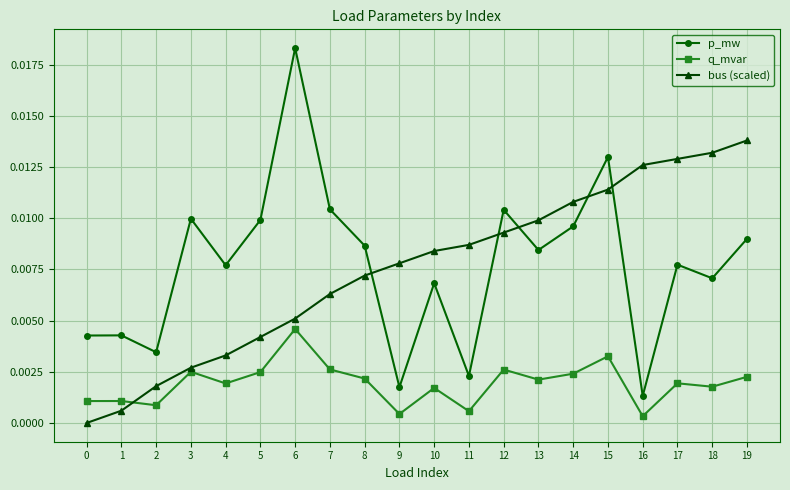

After their last crossing, which series has the higher values: bus (scaled) or q_mvar?

bus (scaled)